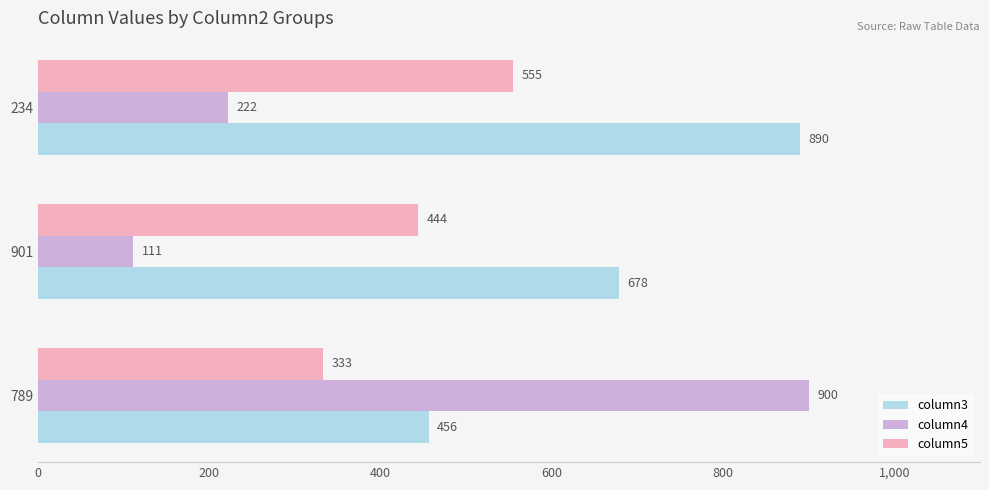

At how many categories does at least one series exceed 888?

2